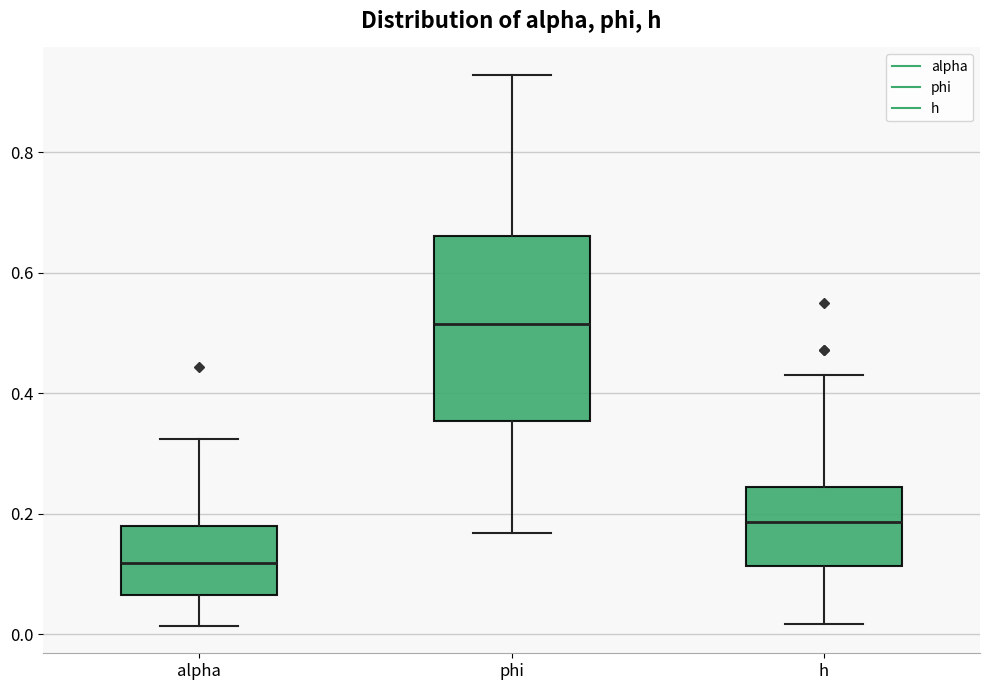

Which box is the tallest, from its lower edge to its upper edge?

phi